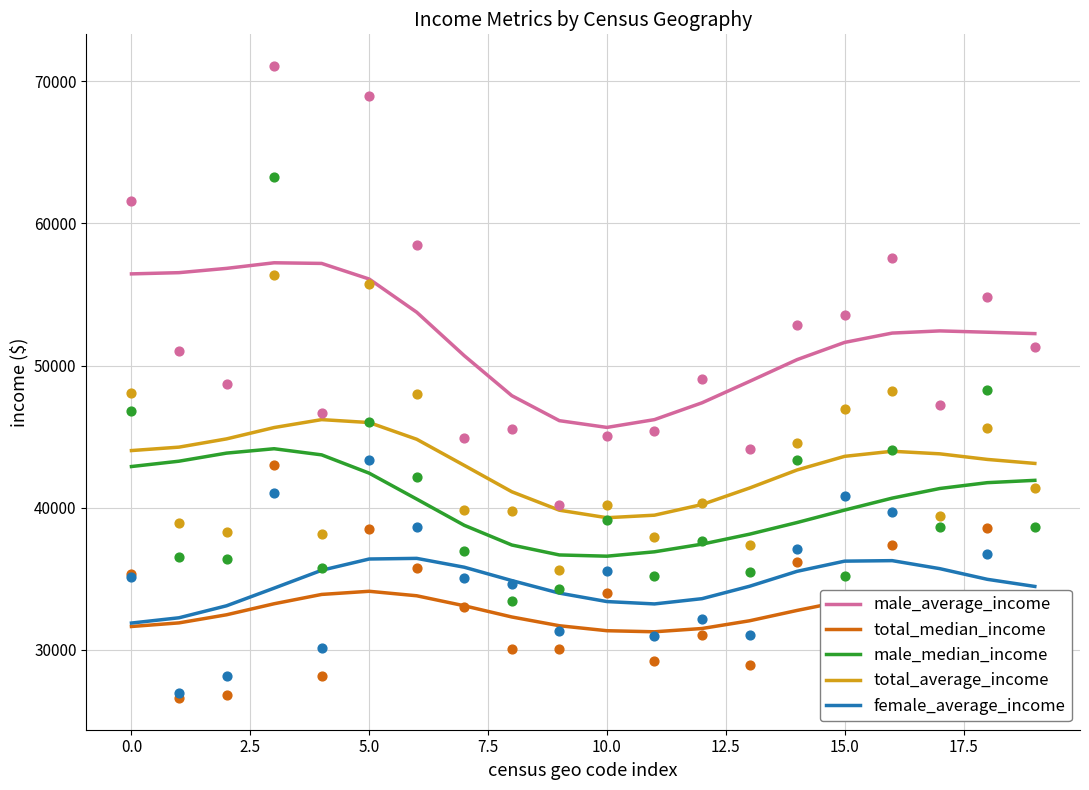

Which series reaches the maximum Y coordinate?

male_average_income